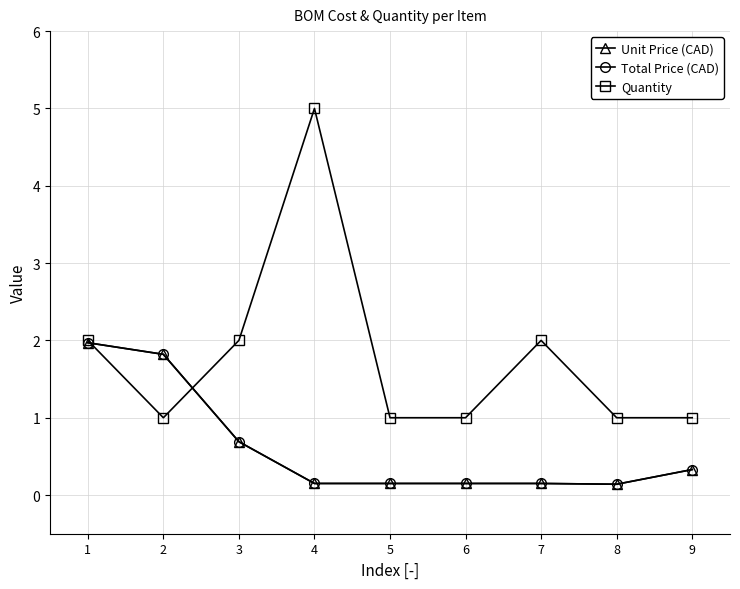

What is the difference between the second highest and second lowest values in the Unit Price (CAD) series?

1.7